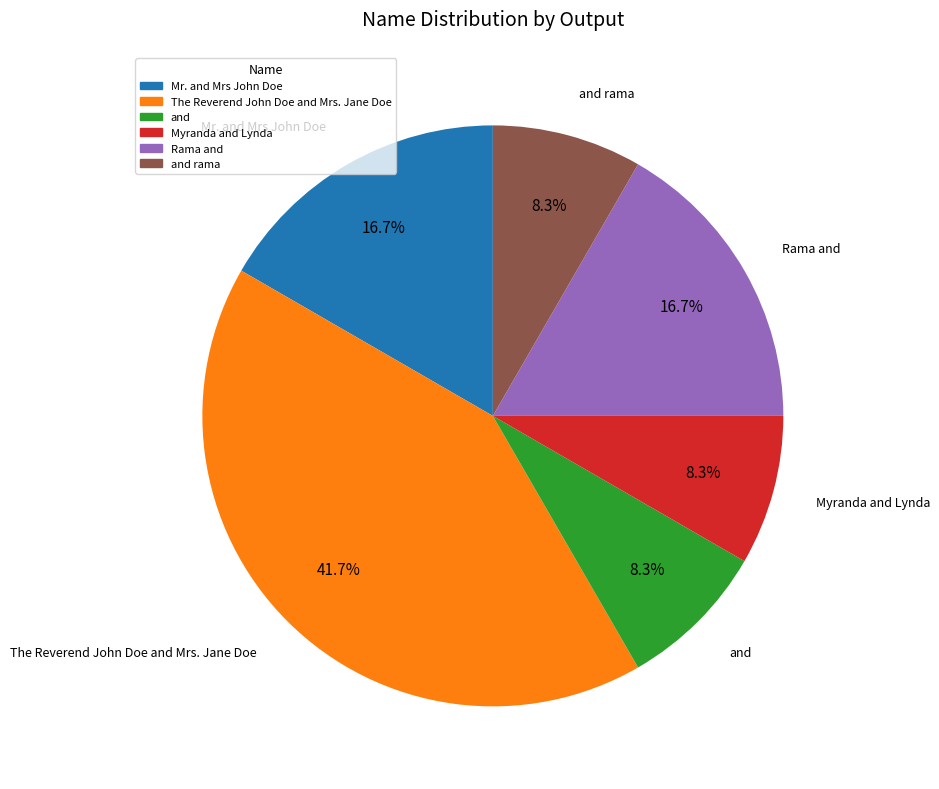

Combined, what portion of the pie is and rama and Mr. and Mrs John Doe?

25.0%